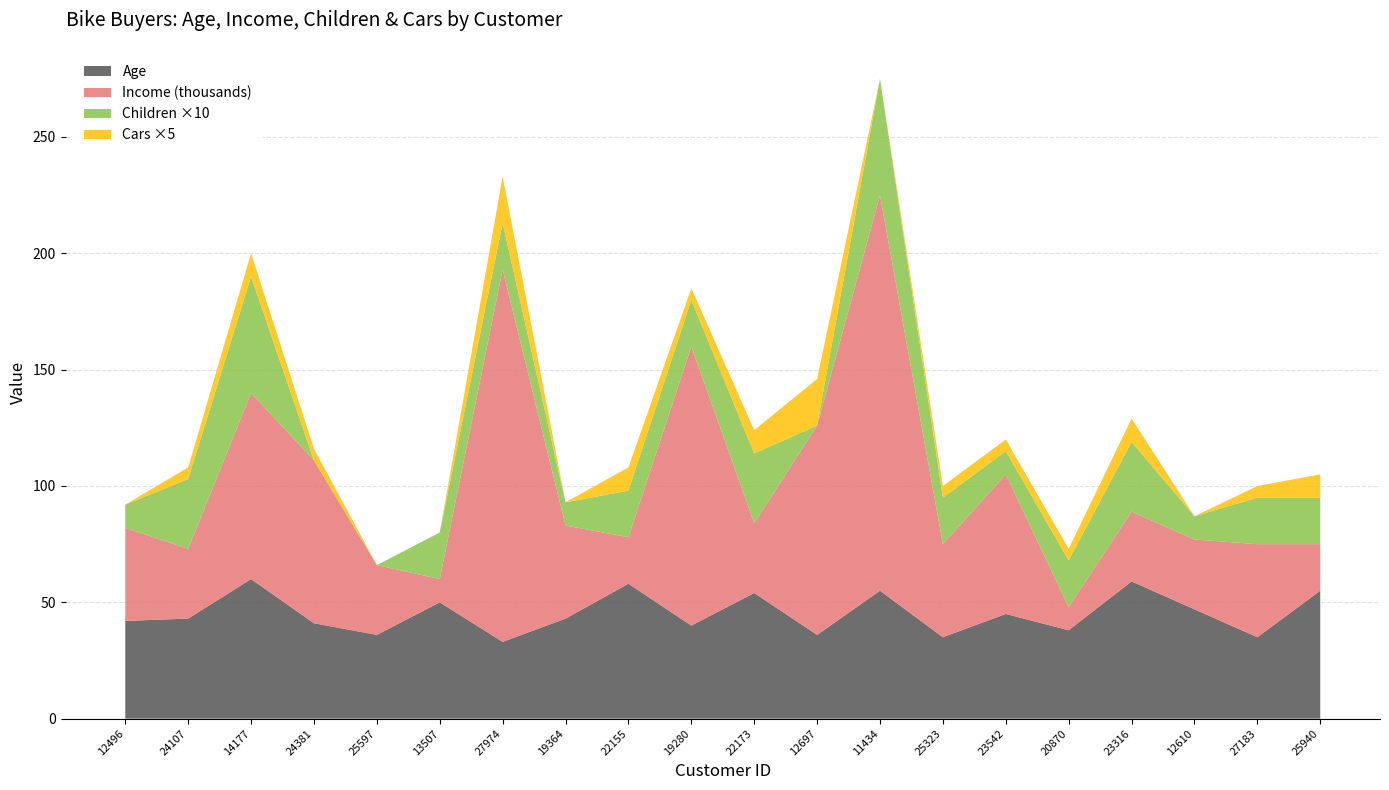

Reading left to right, what are all the values shown in this chart?

Age: 42	43	60	41	36	50	33	43	58	40	54	36	55	35	45	38	59	47	35	55
Income: 40000	30000	80000	70000	30000	10000	160000	40000	20000	120000	30000	90000	170000	40000	60000	10000	30000	30000	40000	20000
Children: 1	3	5	0	0	2	2	1	2	2	3	0	5	2	1	2	3	1	2	2
Cars: 0	1	2	1	0	0	4	0	2	1	2	4	0	1	1	1	2	0	1	2